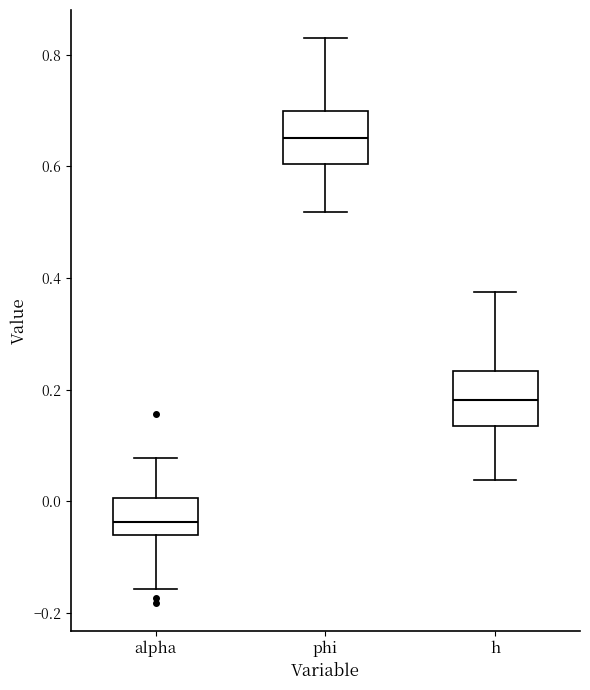

Where is the lower edge of the box for phi on the y-axis? The values are not printed on the chart, so give them approximately, as read against the axis.

0.60